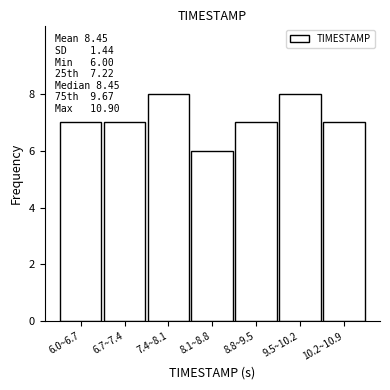

Reading left to right, extract all data points from this chart.

7	7	8	6	7	8	7